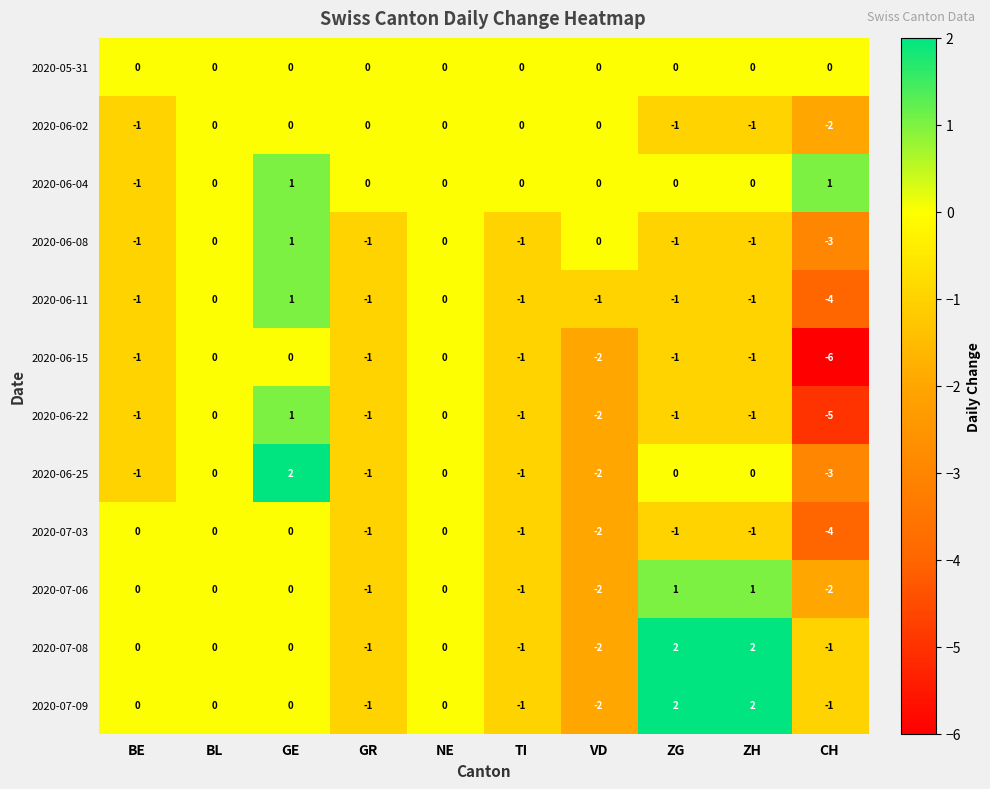

The 2020-06-15 series shows -2 at ZG. True or false?

False